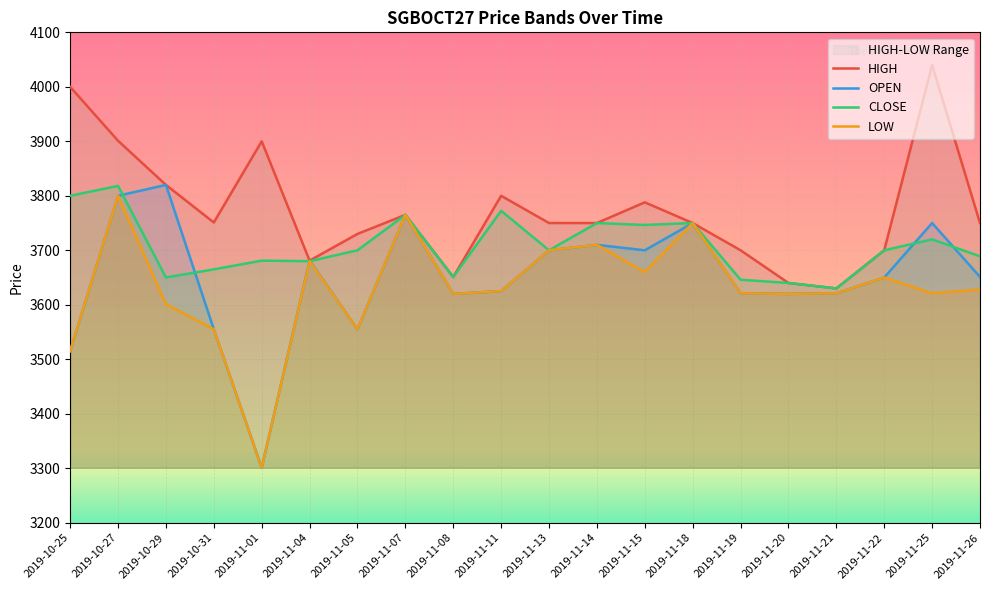

What is the maximum value for CLOSE?

3818.1